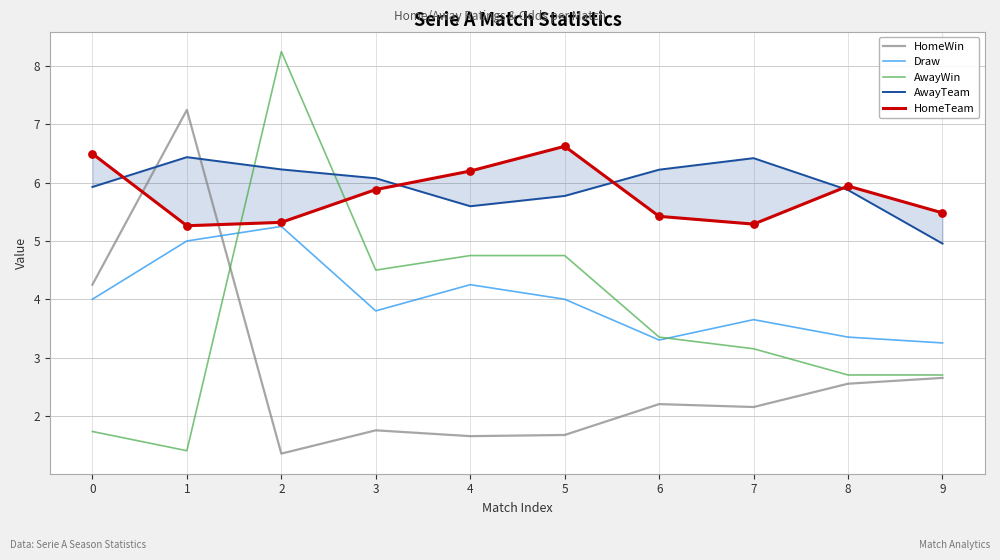

Which series contains the highest Y value?

AwayWin